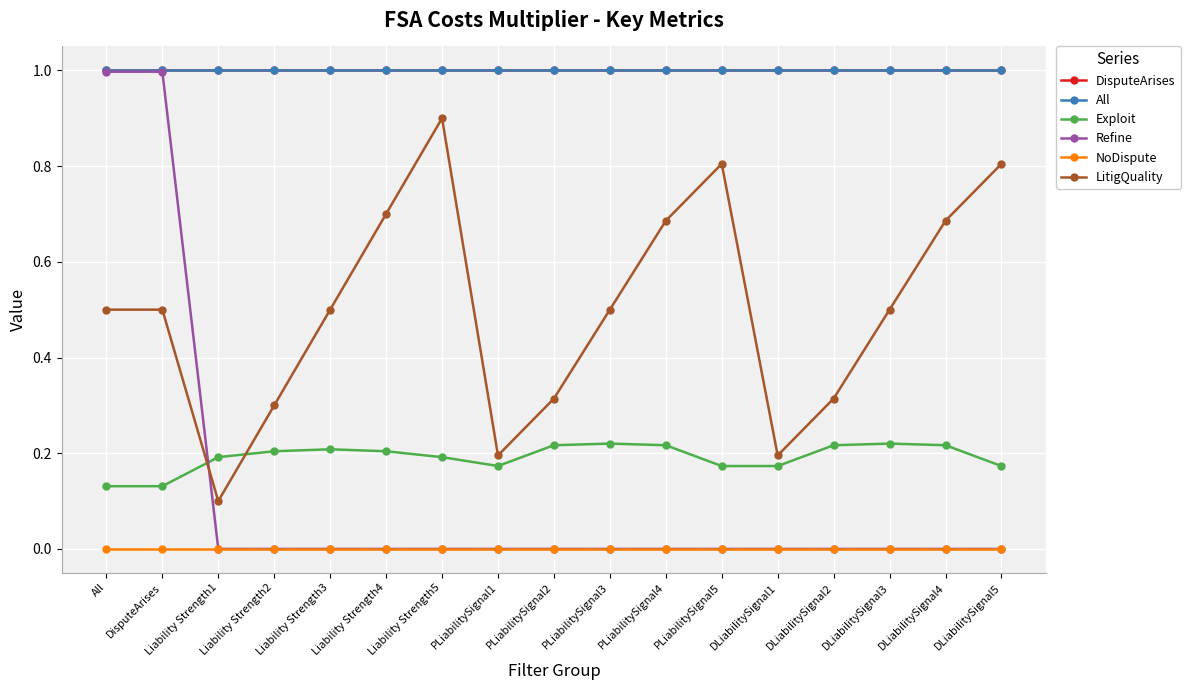

True or false: Refine and NoDispute cross at least once.

False